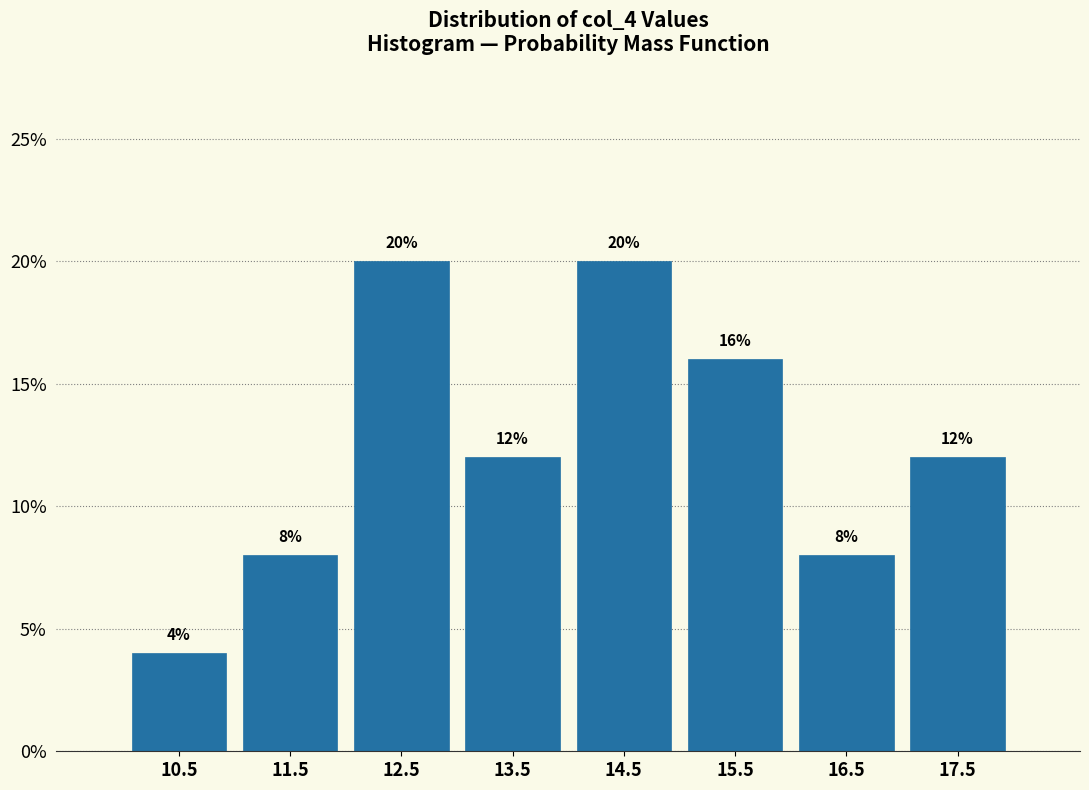

Reading left to right, transcribe this chart: for each bar, give the range it covers on the x-axis and its height.

10 to 11: 4
11 to 12: 8
12 to 13: 20
13 to 14: 12
14 to 15: 20
15 to 16: 16
16 to 17: 8
17 to 18: 12